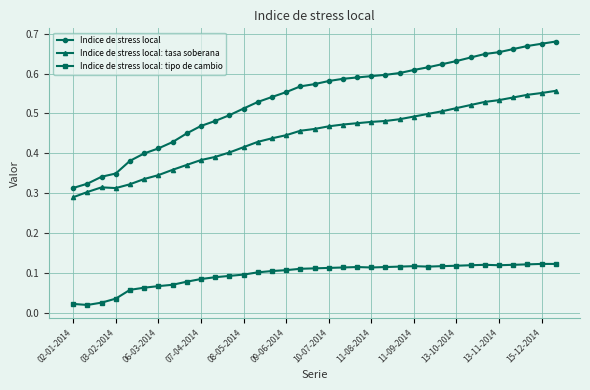

At how many categories does at least one series exceed 0?

35